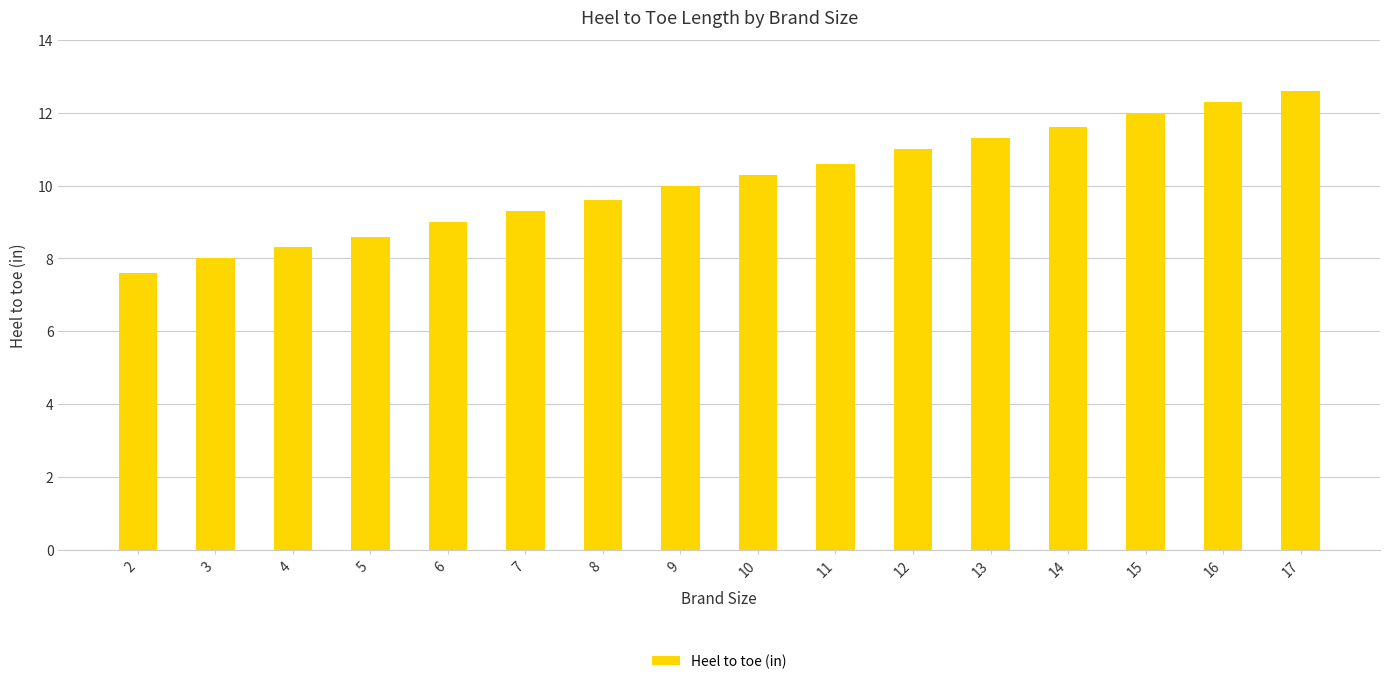

What is the difference between the maximum and minimum values?

5.0